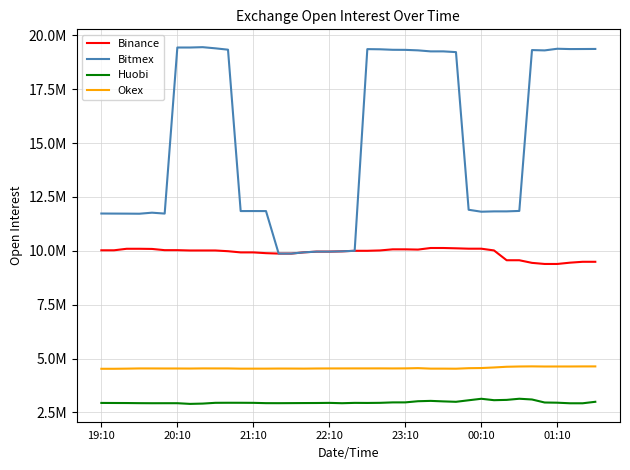

Reading left to right, transcribe all the data shown in this chart.

Binance: 10024960	10024960	10095813	10095813	10088228	10031266	10031266	10016243	10016614	10016614	9982644	9927131	9927131	9891648	9872672	9872672	9929808	9963791	9963791	9976552	10001780	10001780	10018099	10069782	10069782	10058388	10131582	10131582	10117193	10099602	10099602	10018981	9563134	9563134	9441327	9390436	9390436	9450605	9491366	9491366
Bitmex: 11732354	11729356	11727124	11722702	11771376	11729552	19439678	19439675	19455792	19402175	19338993	11846146	11846982	11845692	9872672	9872672	9929808	9963791	9963791	9976552	10001780	19365031	19357551	19334140	19330674	19307499	19260039	19260418	19226059	11906888	11816288	11831560	11832030	11852396	19320921	19305595	19382528	19367630	19369735	19373070
Huobi: 2938580	2935680	2933730	2927830	2924900	2925680	2925840	2894190	2908100	2943680	2946350	2945550	2942640	2928270	2927140	2929980	2933120	2935150	2940950	2925570	2941320	2937760	2943190	2962970	2964140	3017480	3033670	3009970	2990940	3061950	3131560	3066150	3079900	3132910	3098580	2958460	2949340	2922720	2922260	2991260
Okex: 4524240	4524130	4530720	4540190	4539570	4537760	4537450	4535310	4541570	4540330	4539830	4529940	4530540	4531050	4534940	4534170	4531780	4537650	4539960	4540490	4541320	4541340	4542390	4539930	4542550	4554330	4531210	4531150	4527980	4551450	4558360	4585220	4617870	4630330	4635440	4629290	4630230	4630620	4633580	4634300